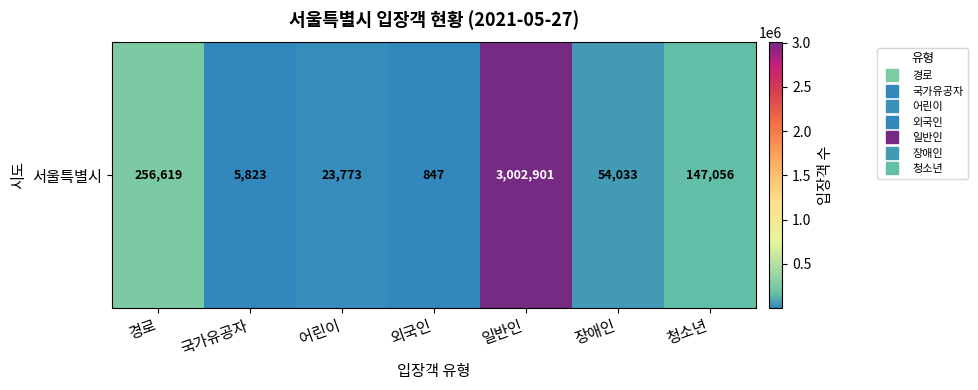

Rank the categories by value from lowest to highest.

외국인, 국가유공자, 어린이, 장애인, 청소년, 경로, 일반인